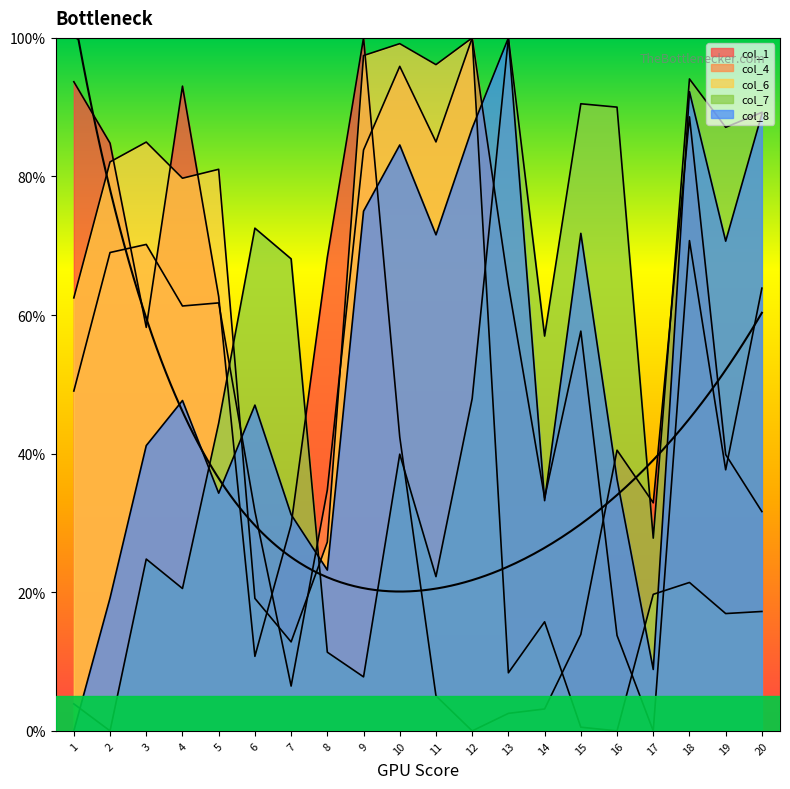

At which label does col_8 first exceed 47?

4